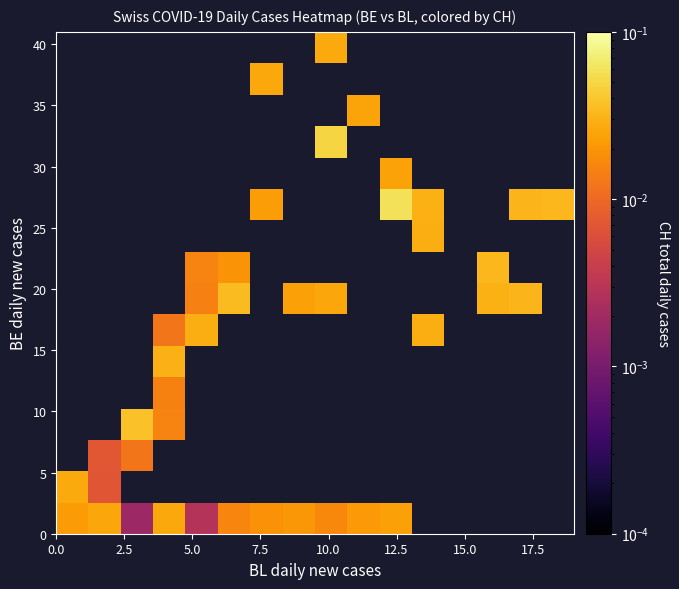

How many distinct data groups are displayed?

16